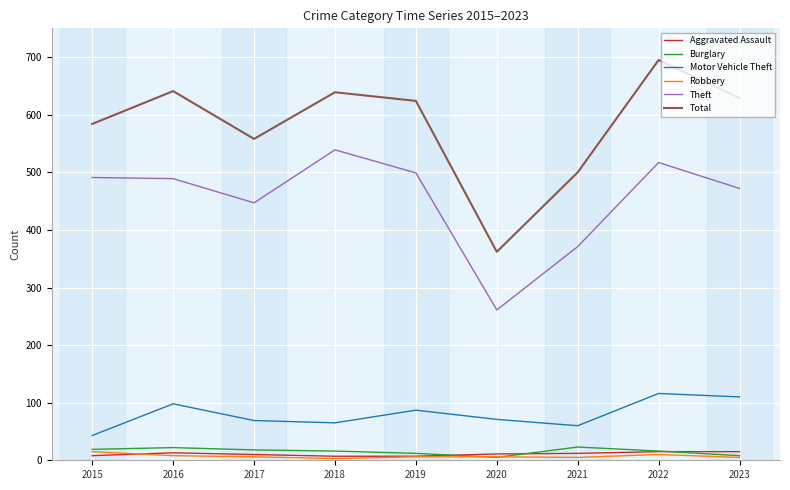

True or false: Burglary and Total cross at least once.

False